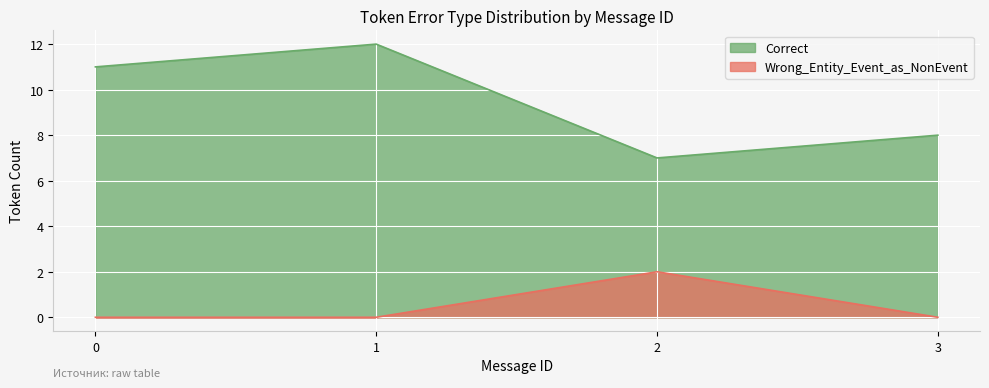

How many lines are shown in the chart?

2